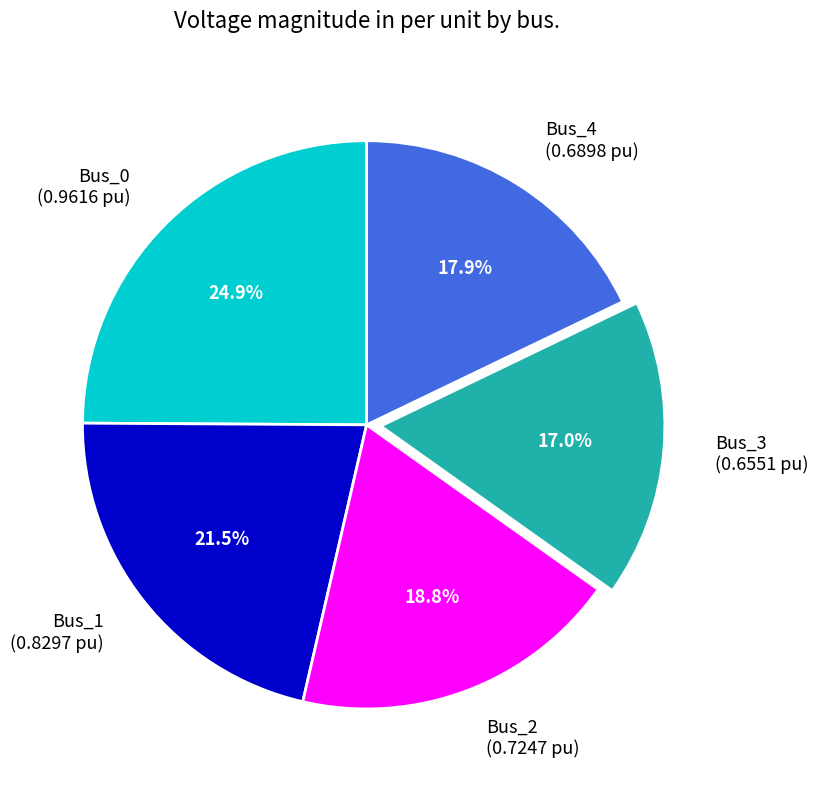

Which category has the smallest portion of the pie?

Bus_3